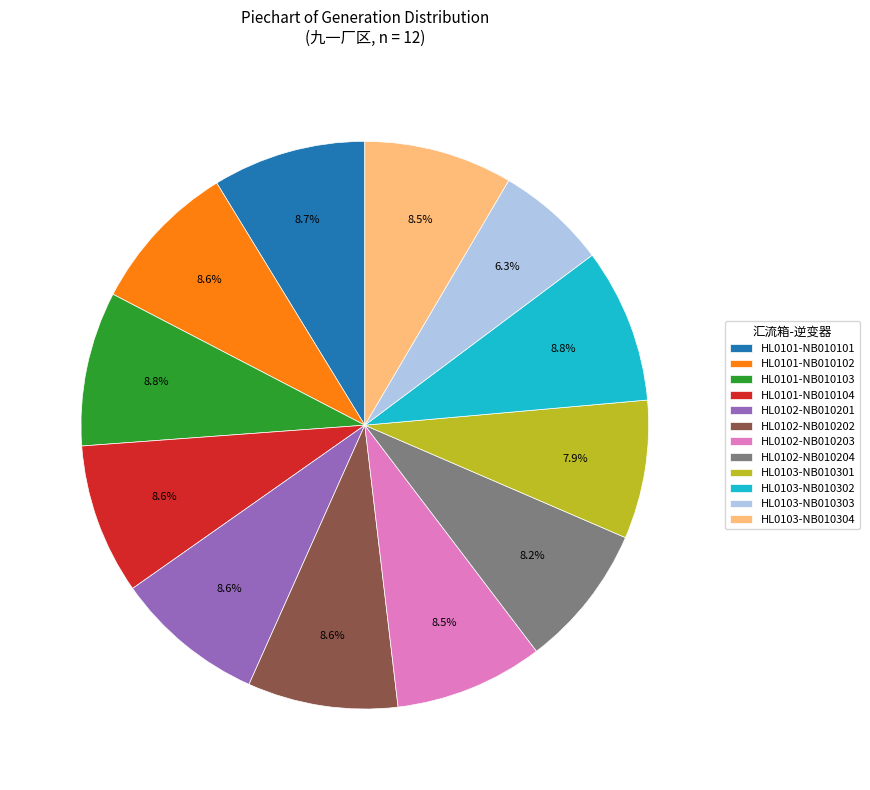

To the nearest percent, what is the combined percentage of HL0103-NB010303 and HL0101-NB010104?

15%